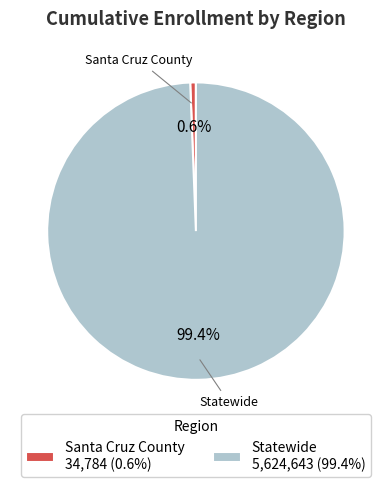

Rank the categories by value from lowest to highest.

Santa Cruz County, Statewide